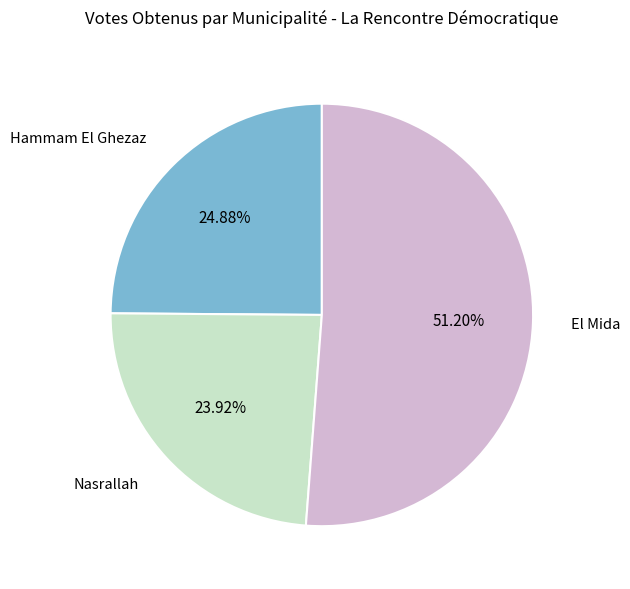

Combined, what portion of the pie is Nasrallah and Hammam El Ghezaz?

48.8%